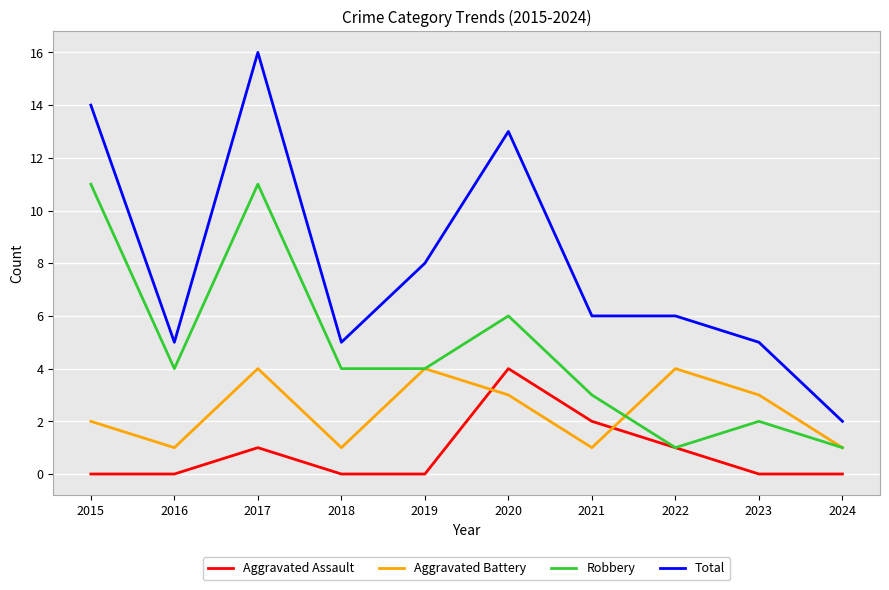

Reading left to right, transcribe all the data shown in this chart.

Aggravated Assault: 2015=0	2016=0	2017=1	2018=0	2019=0	2020=4	2021=2	2022=1	2023=0	2024=0
Aggravated Battery: 2015=2	2016=1	2017=4	2018=1	2019=4	2020=3	2021=1	2022=4	2023=3	2024=1
Robbery: 2015=11	2016=4	2017=11	2018=4	2019=4	2020=6	2021=3	2022=1	2023=2	2024=1
Total: 2015=14	2016=5	2017=16	2018=5	2019=8	2020=13	2021=6	2022=6	2023=5	2024=2